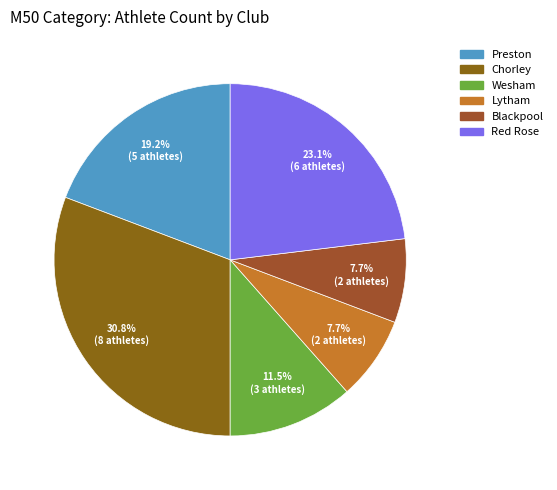

Which category has the biggest portion of the pie?

Chorley